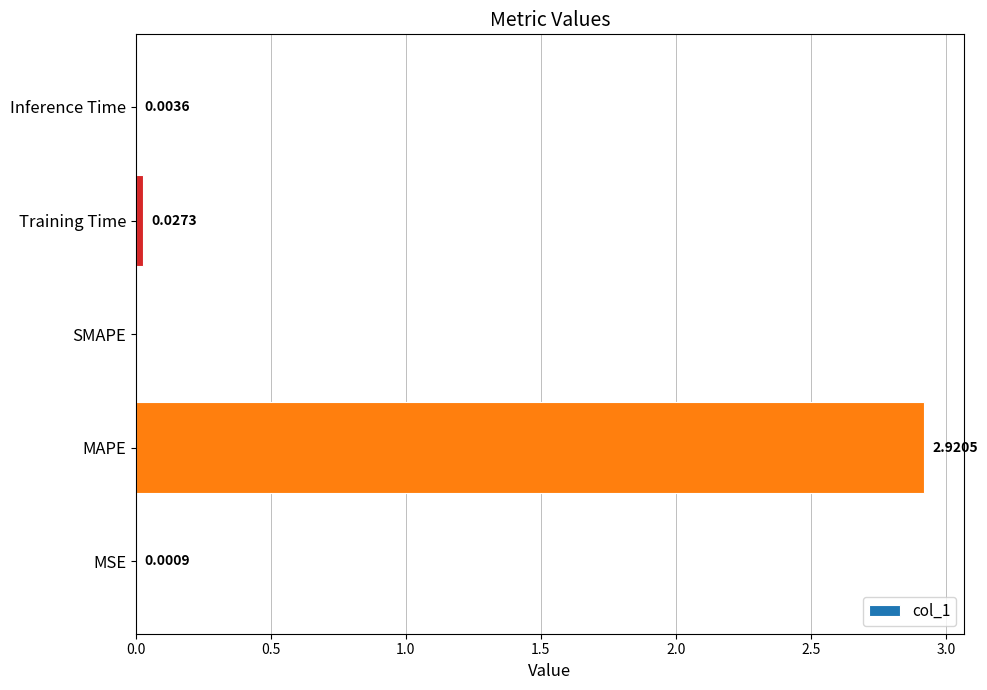

Which category has the highest value across all series?

MAPE